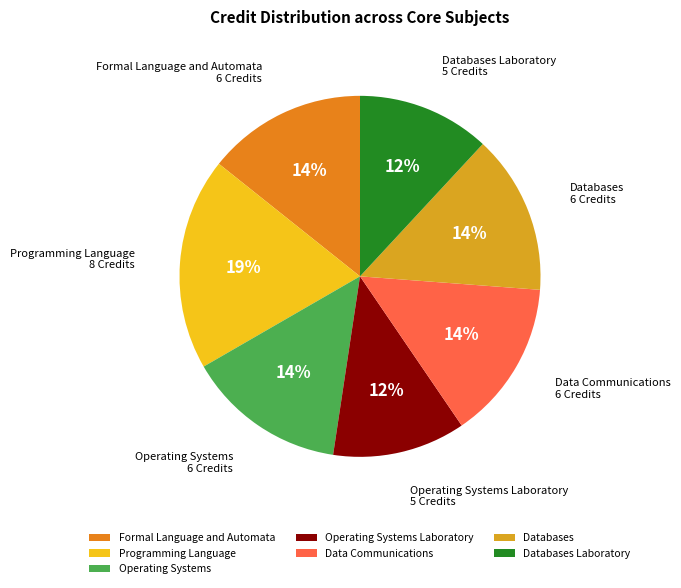

Combined, do Data Communications and Programming Language account for over 50%?

No